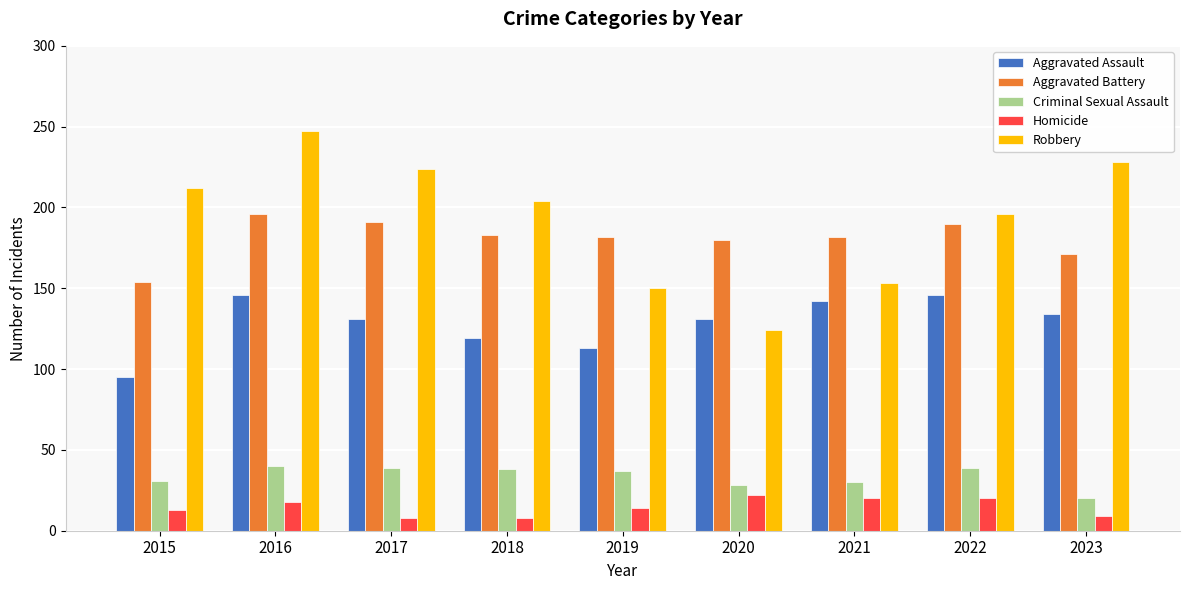

Is it true that Robbery equals 224 at 2017?

True